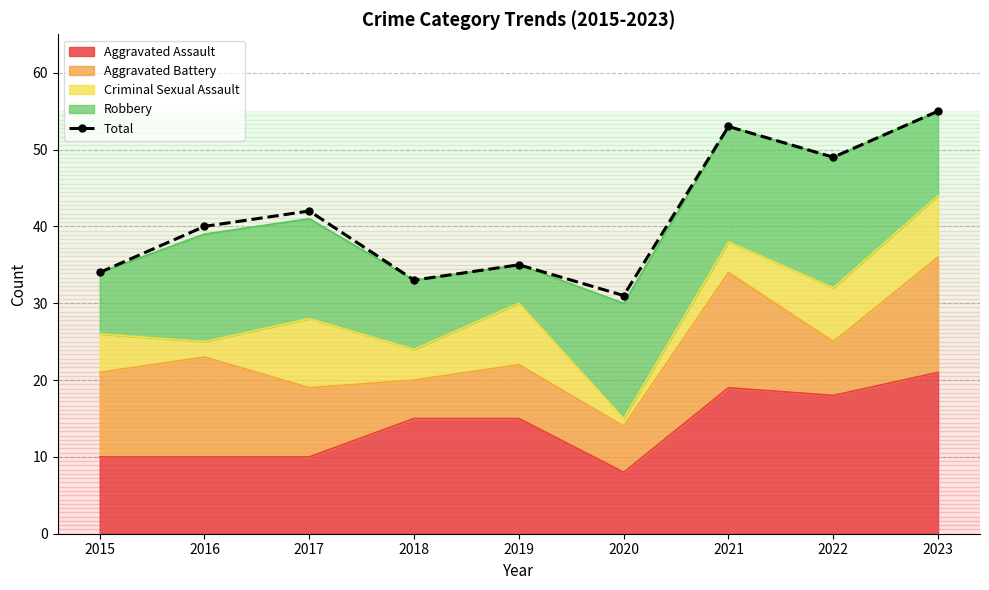

What is the maximum value shown in the chart?

55